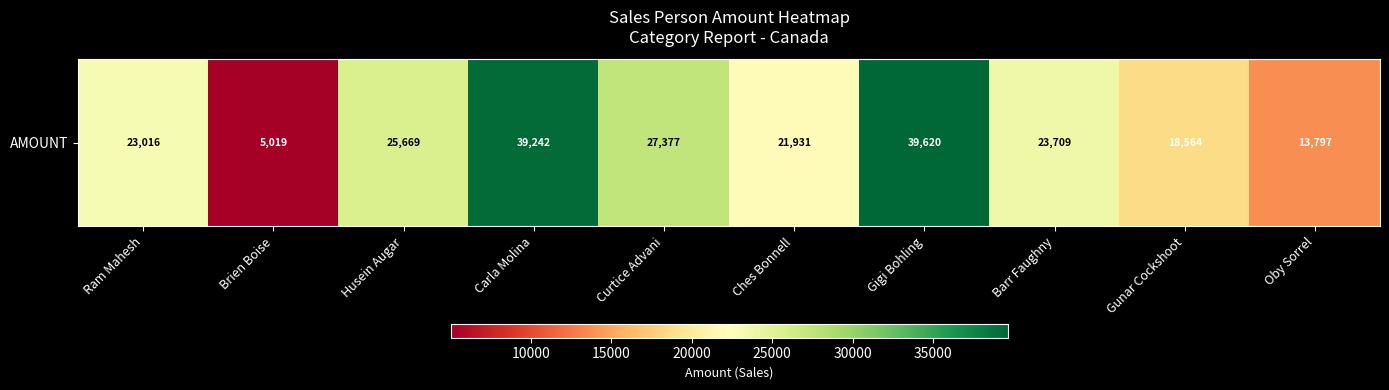

What is the maximum value shown in the chart?

39620